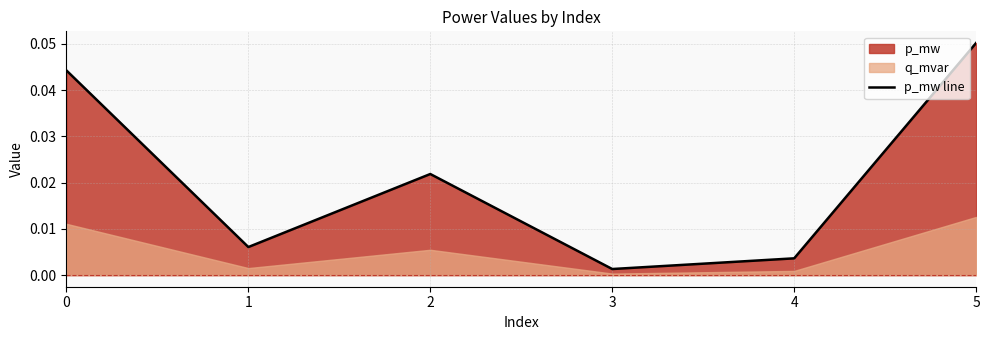

Is it true that p_mw line equals 0.0 at 5?

False